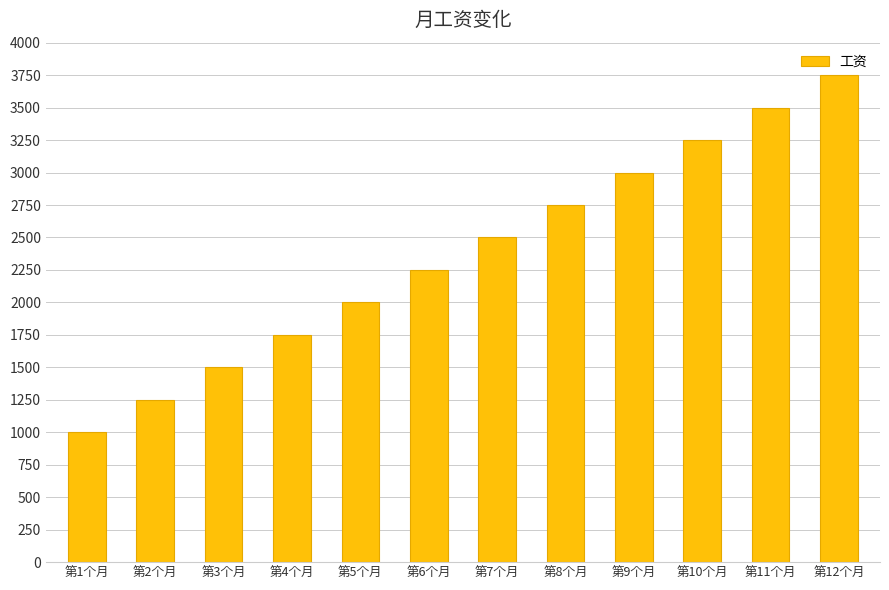

What position from the left is 第1个月?

1